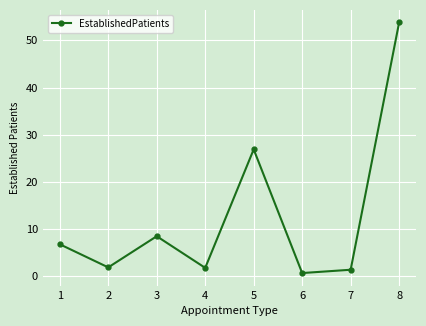

What is the average value?

12.7